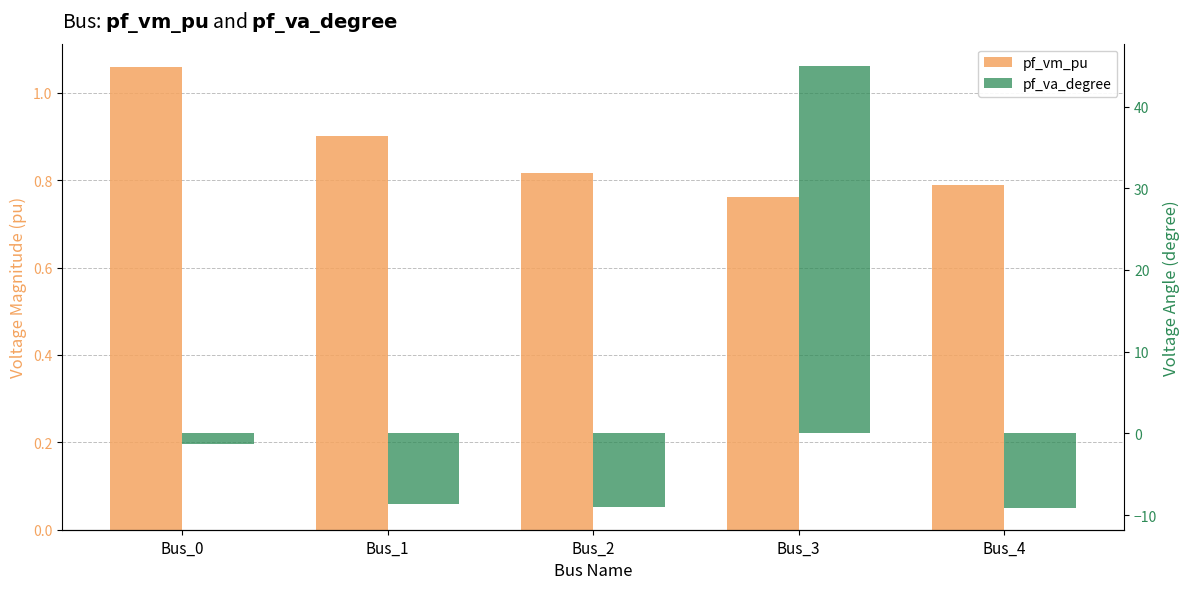

Does the chart contain stacked bars?

No